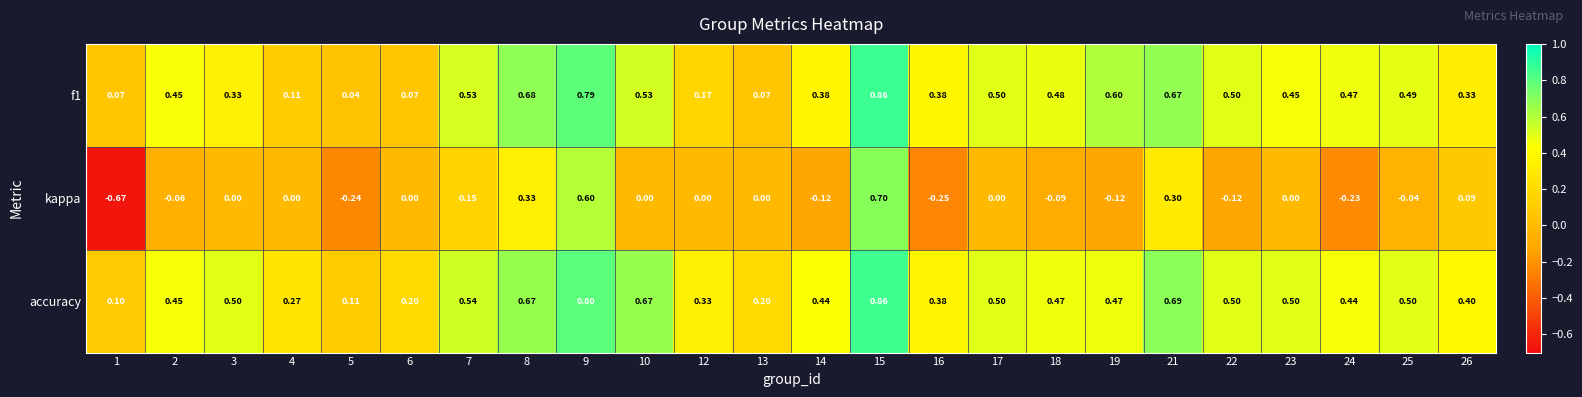

Which series has the largest range (max minus min)?

kappa